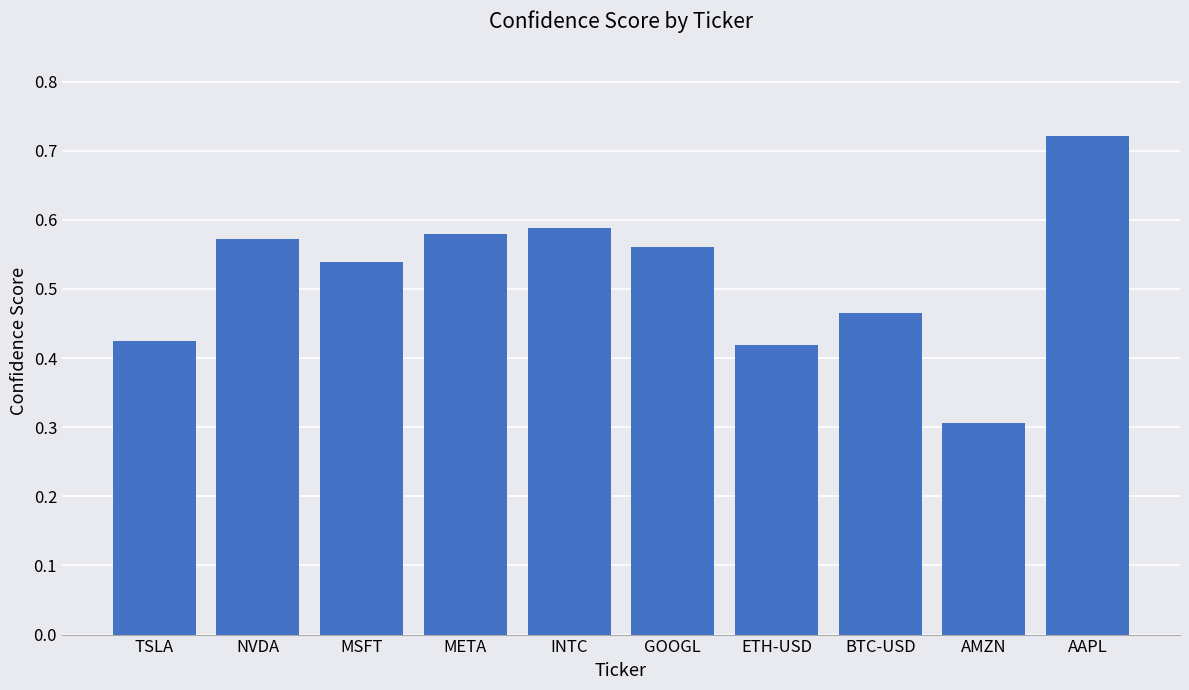

Where is the data nearest to the value 0?

AMZN